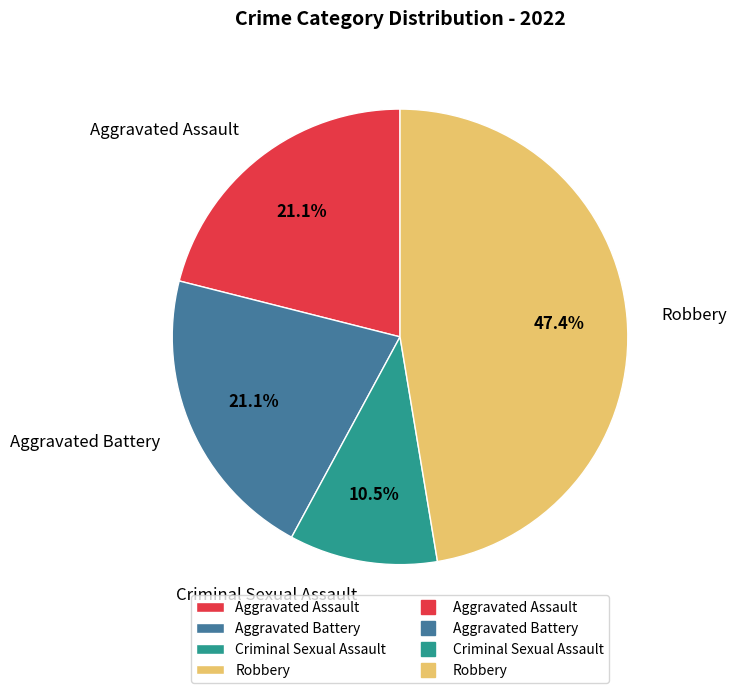

What is the ratio of the value at Aggravated Assault to the value at Aggravated Battery?

1.0